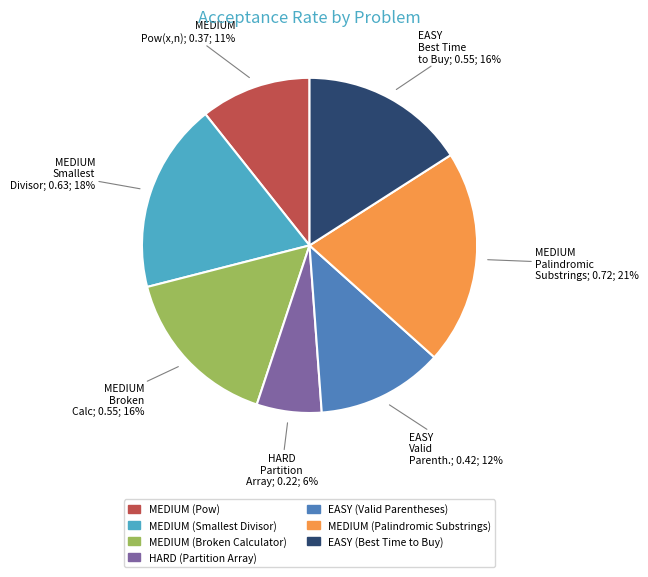

To the nearest percent, what is the average slice percentage?

14%